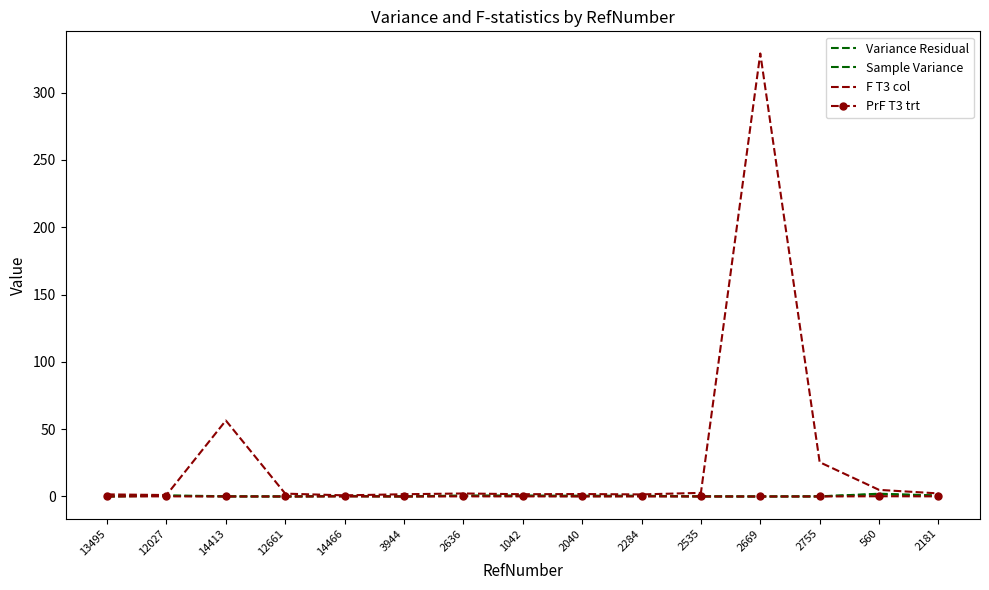

Which series has the widest spread of values?

F T3 col